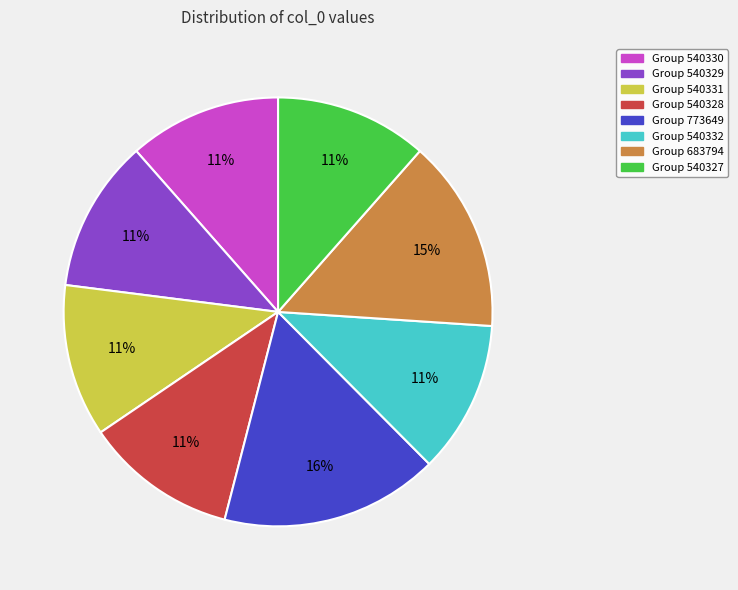

Does any single category account for the majority?

No